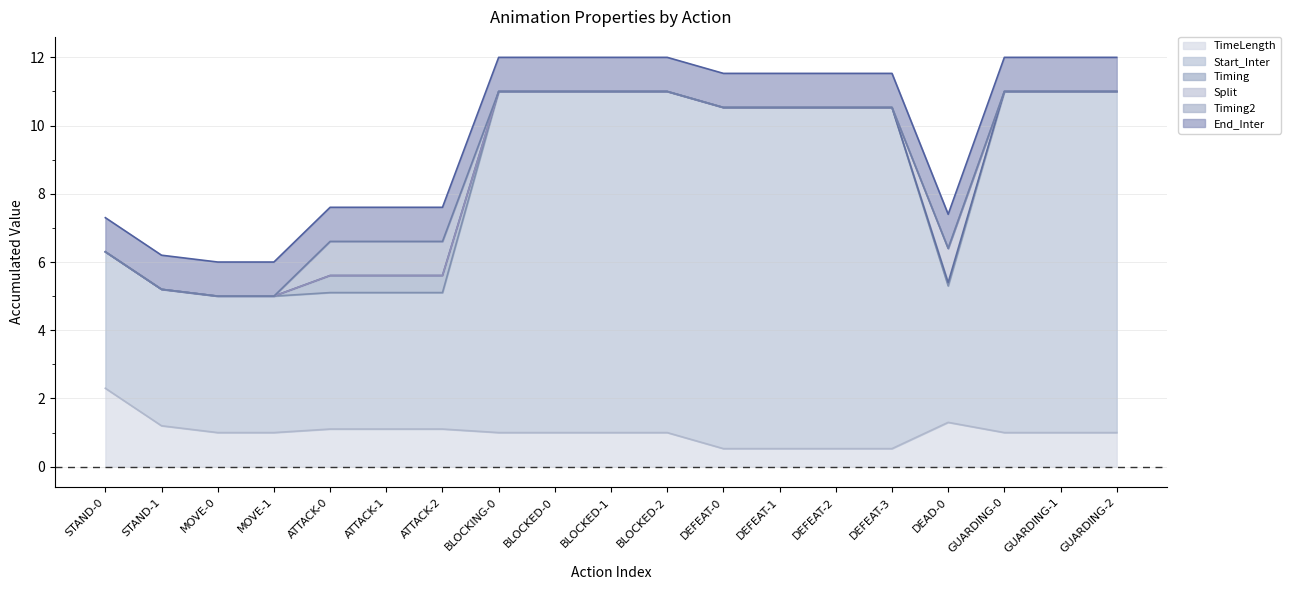

Is it true that Timing equals 0.0 at DEFEAT-1?

True